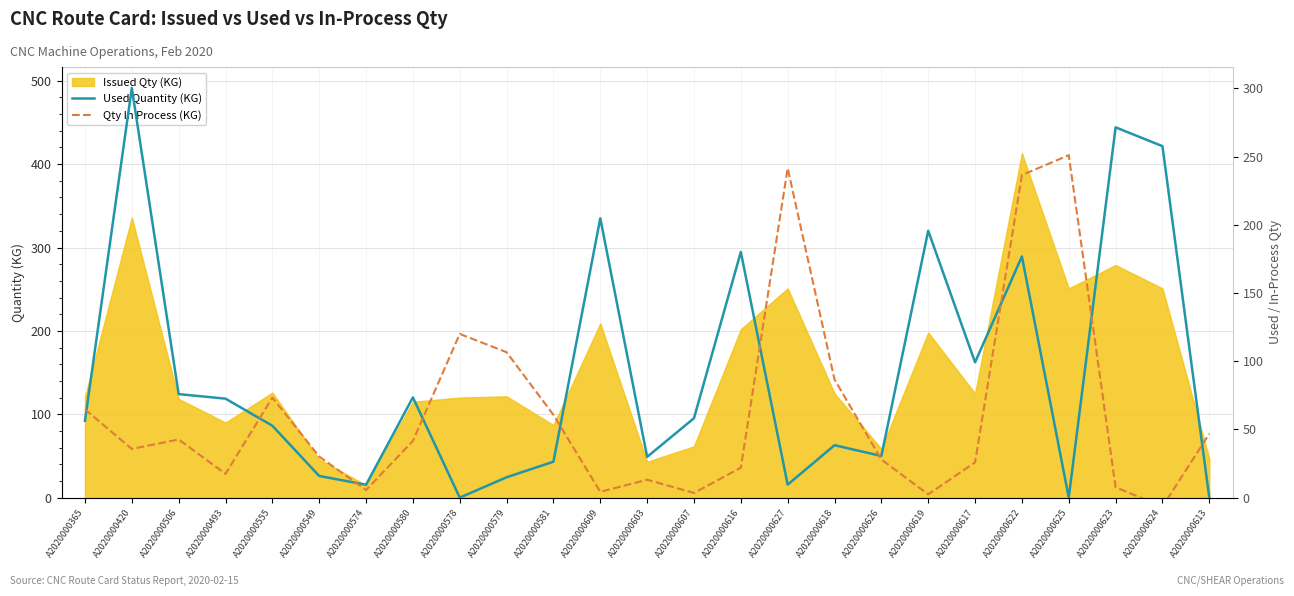

The Qty In Process (KG) series shows 46.8 at A2020000613. True or false?

True